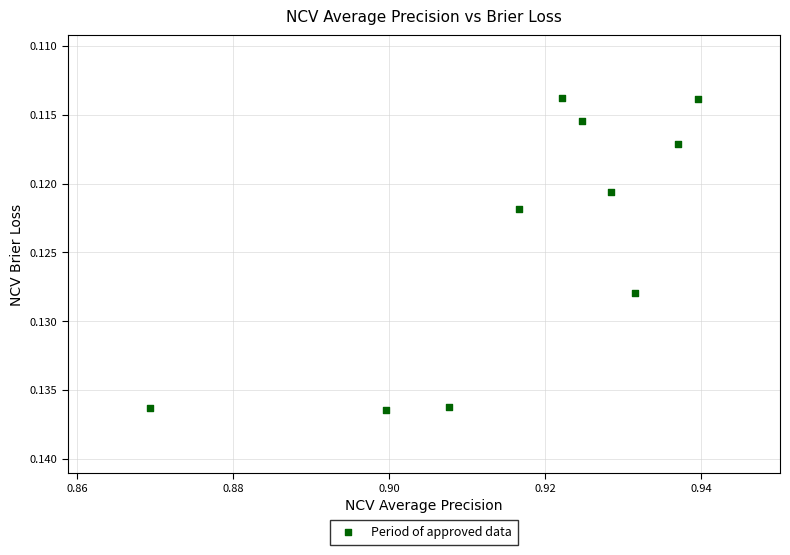

What is the average X value?

0.9